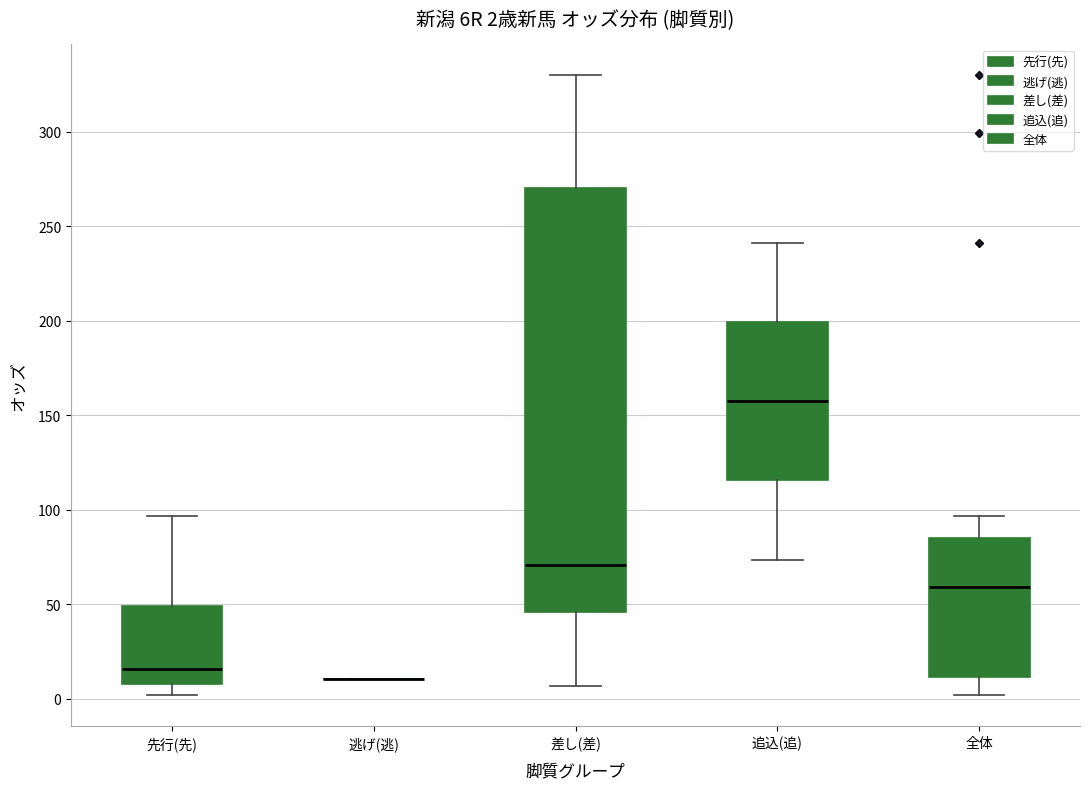

Which box is the tallest, from its lower edge to its upper edge?

差し(差)